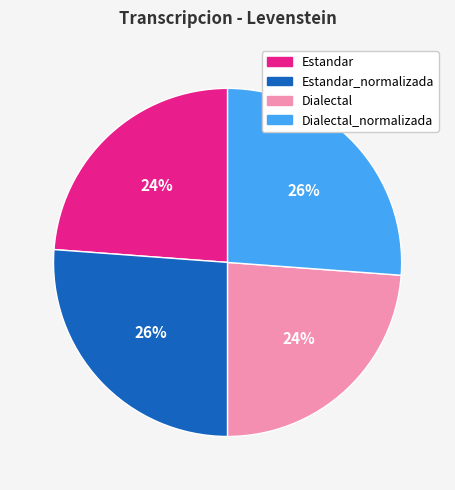

To the nearest percent, what is the difference between the largest and smallest slice percentages?

2%